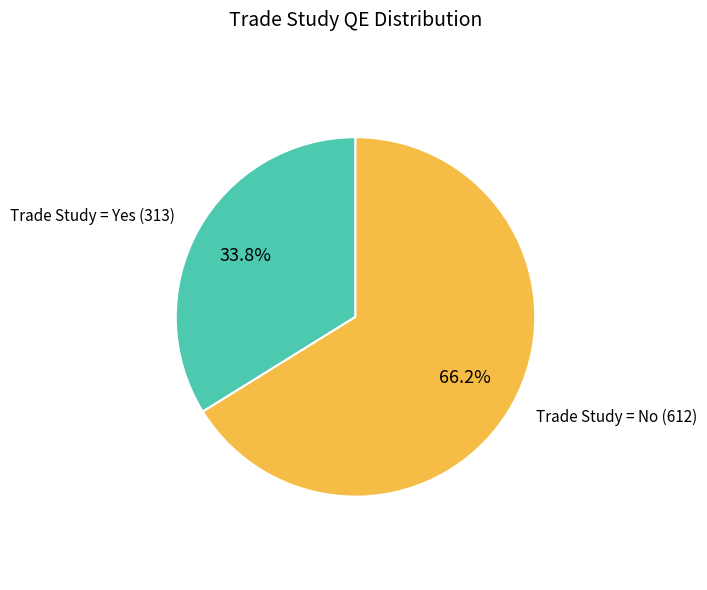

Is there a majority slice in this chart?

Yes